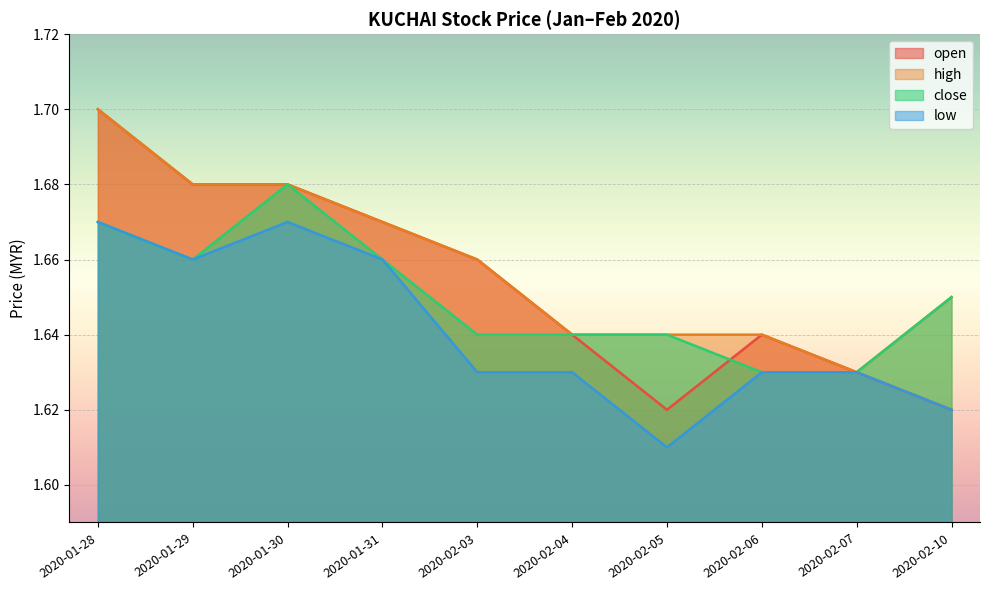

What is the value of the high point at the 5th from the left?

1.7